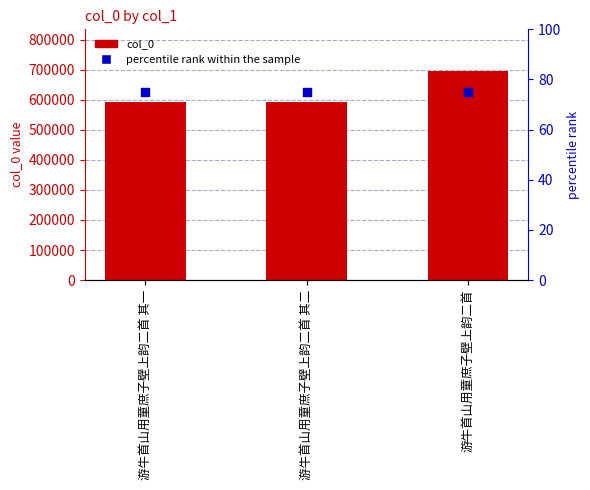

What is the total value across all series at 游牛首山用童庶子壁上韵二首?

695807